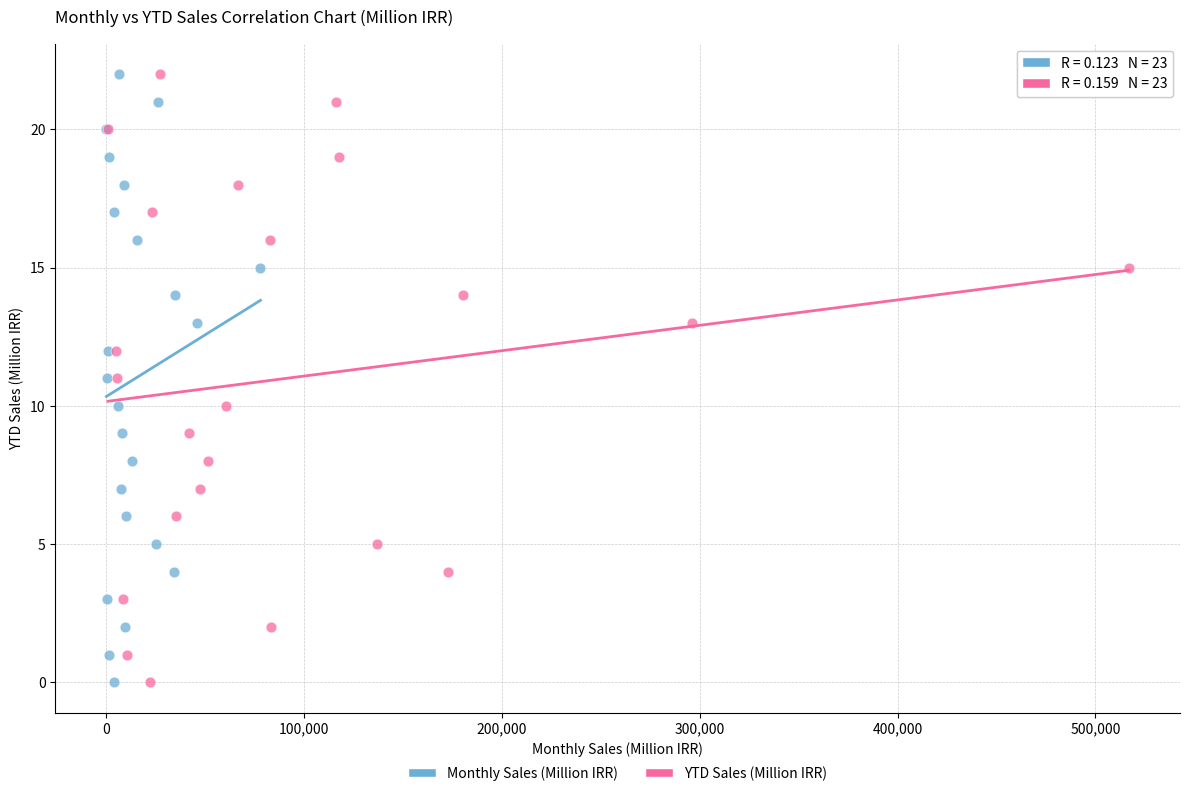

What are all the series names shown in the legend?

Monthly Sales (Million IRR), YTD Sales (Million IRR)